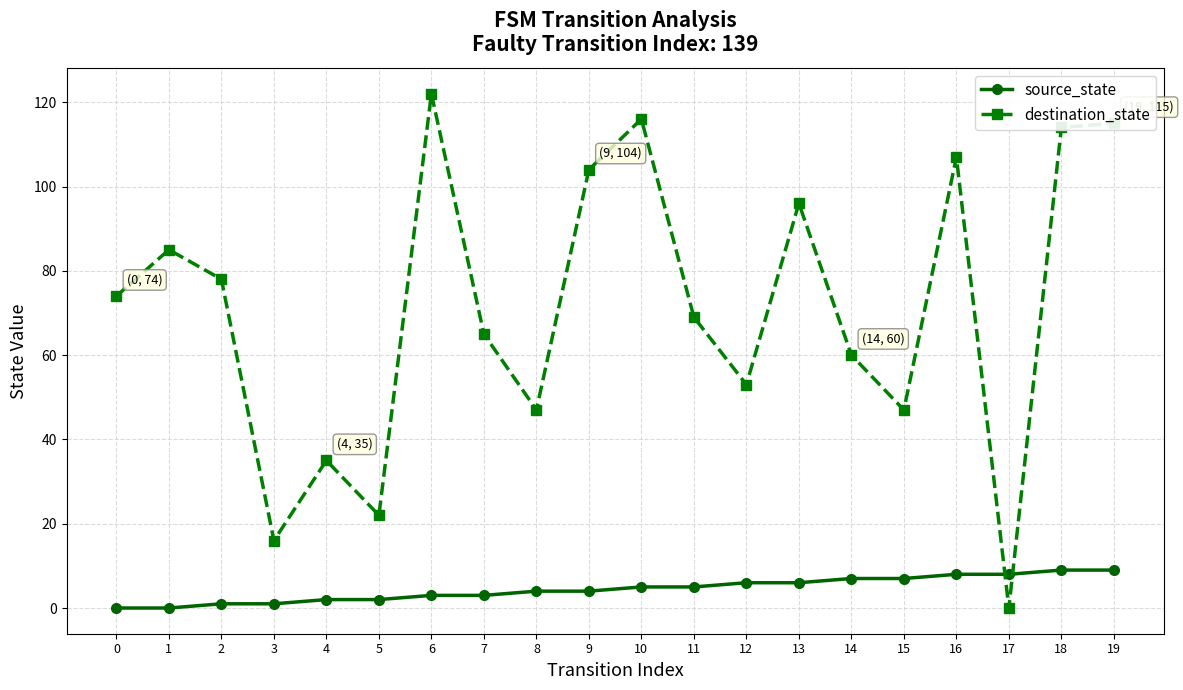

True or false: source_state and destination_state cross at least once.

True